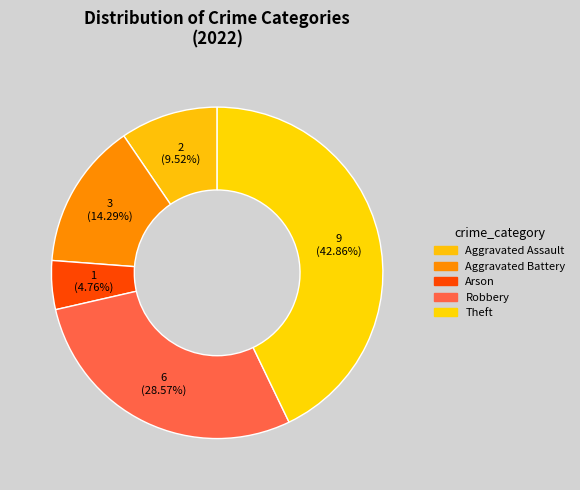

To the nearest percent, what portion does Aggravated Assault represent?

10%